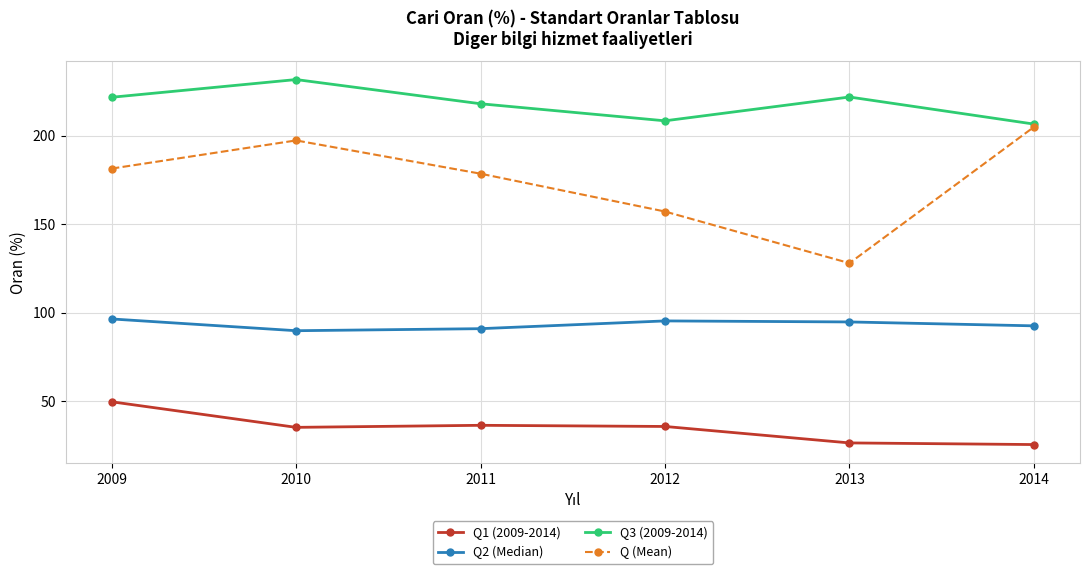

At which category does Q3 (2009-2014) reach its first local valley?

2012